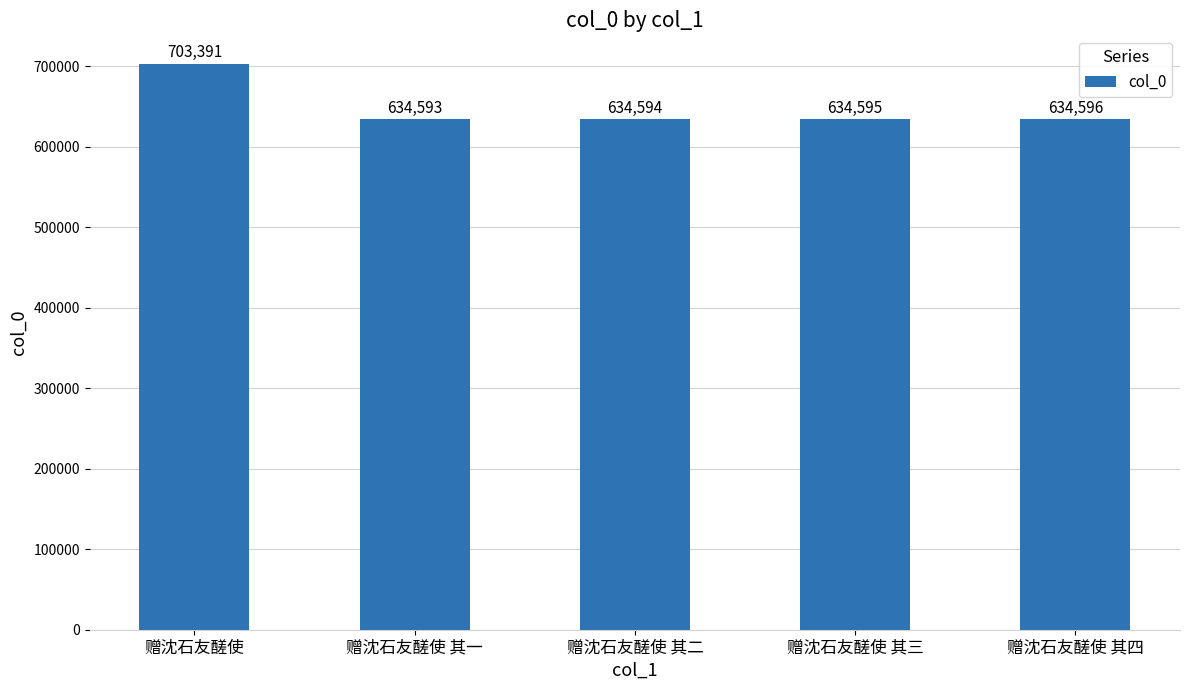

What is the maximum value shown in the chart?

703391